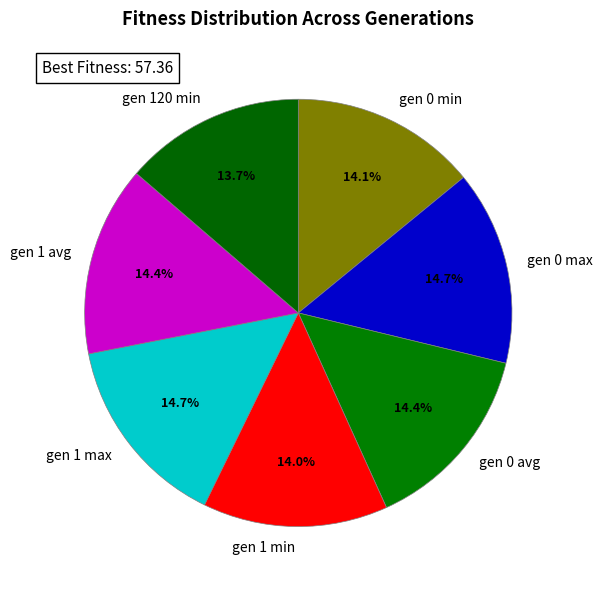

To the nearest percent, what portion does gen 120 min represent?

14%